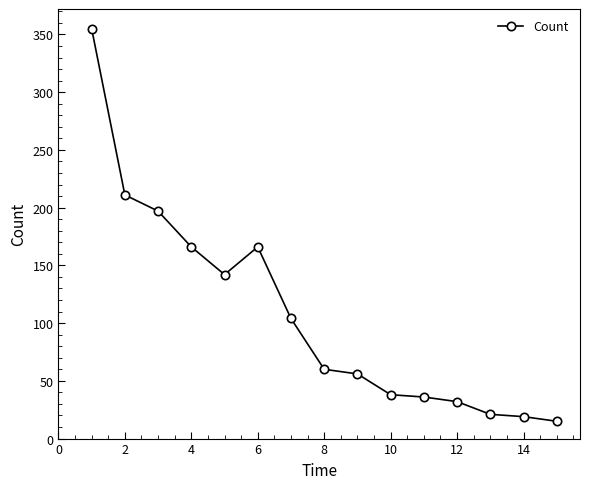

True or false: the data has more than 0 interior local peaks.

True